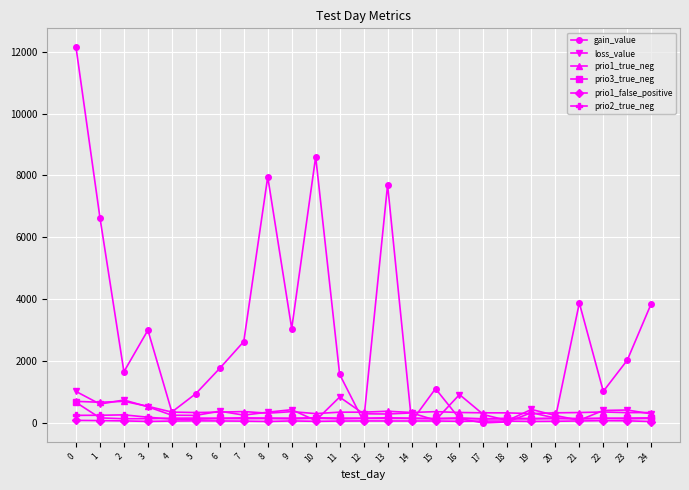

What is the average value of the loss_value series?

394.0